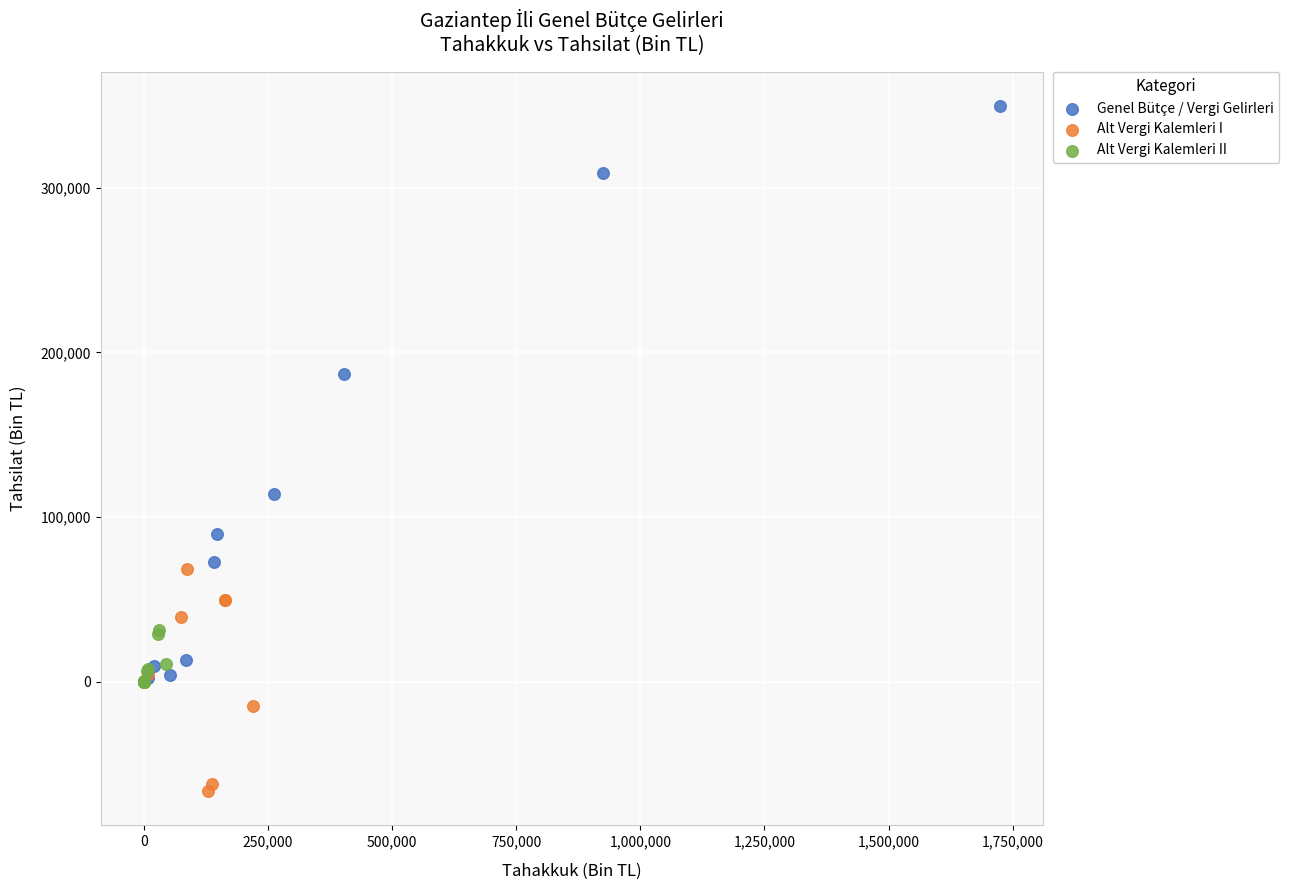

Which series contains the lowest Y value?

Alt Vergi Kalemleri I